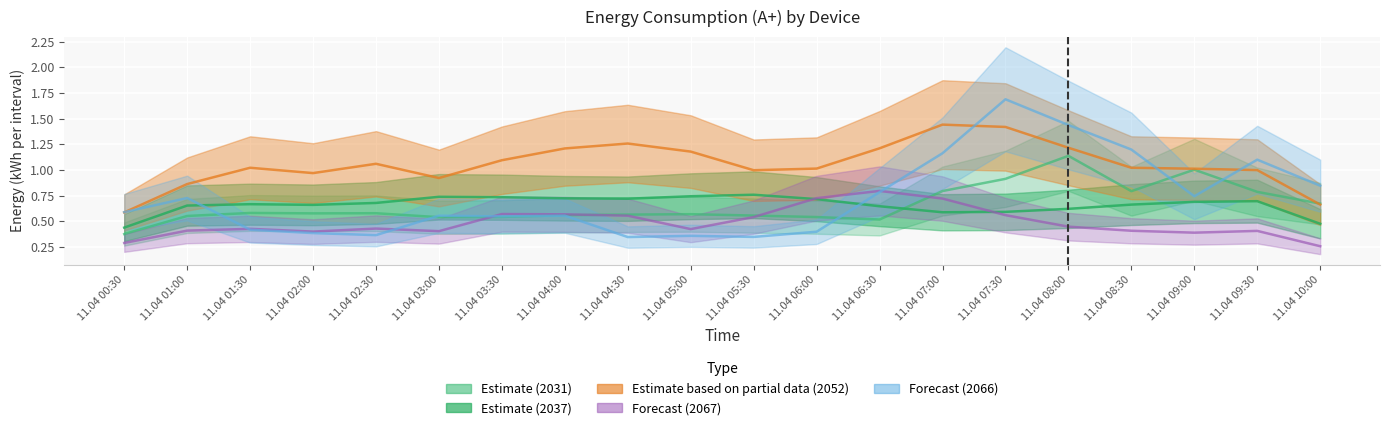

How many intersections are there between 2066 and 2067?

4